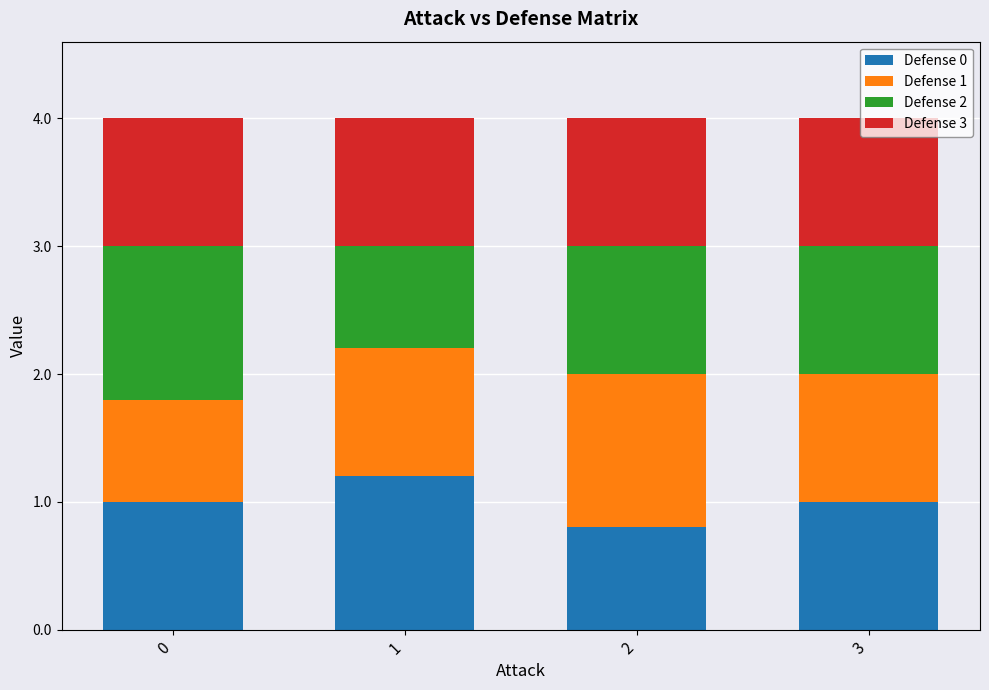

What is the maximum value for Defense 0?

1.2